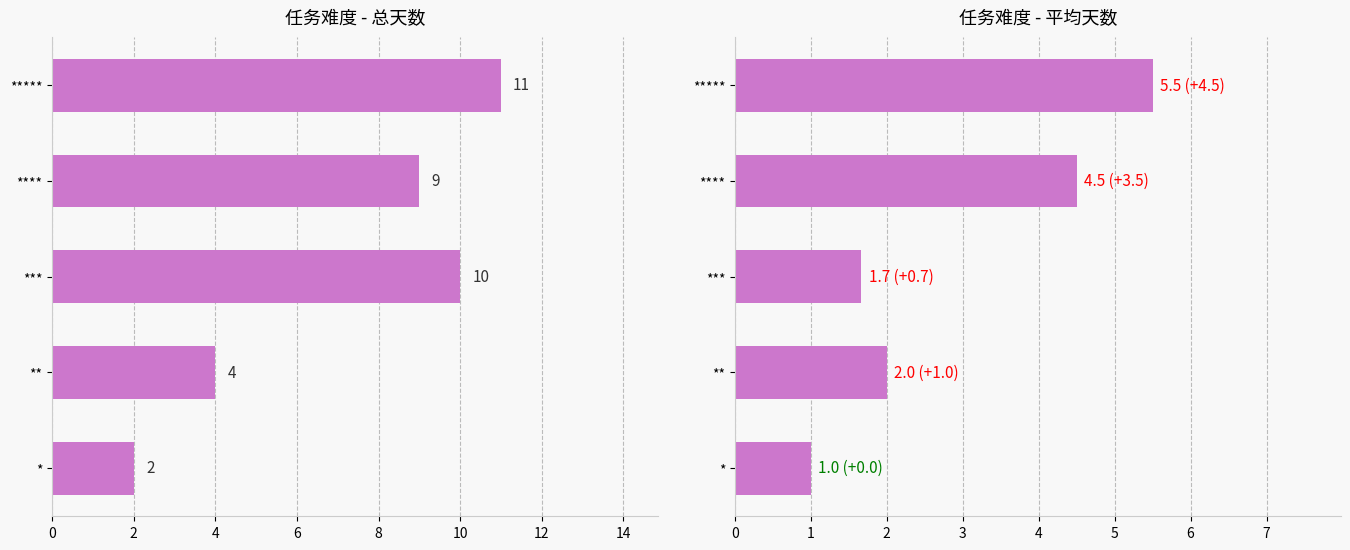

What is the value of the 总天数 bar at the 5th from the left?

11.0